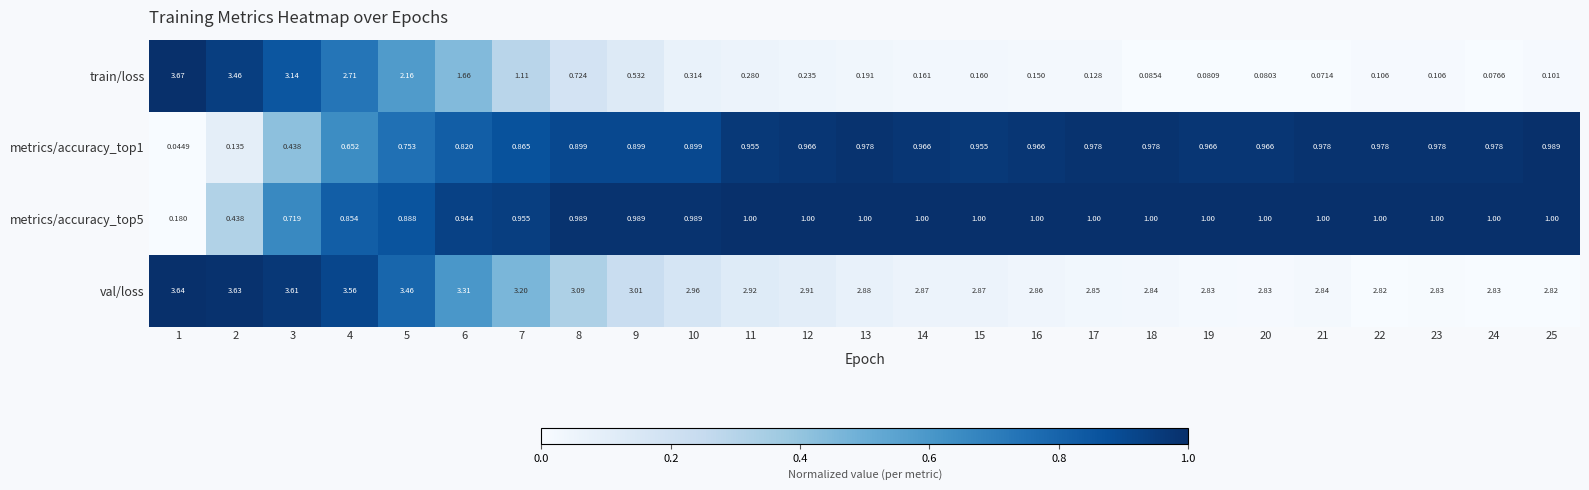

Which series has the largest range (max minus min)?

train/loss